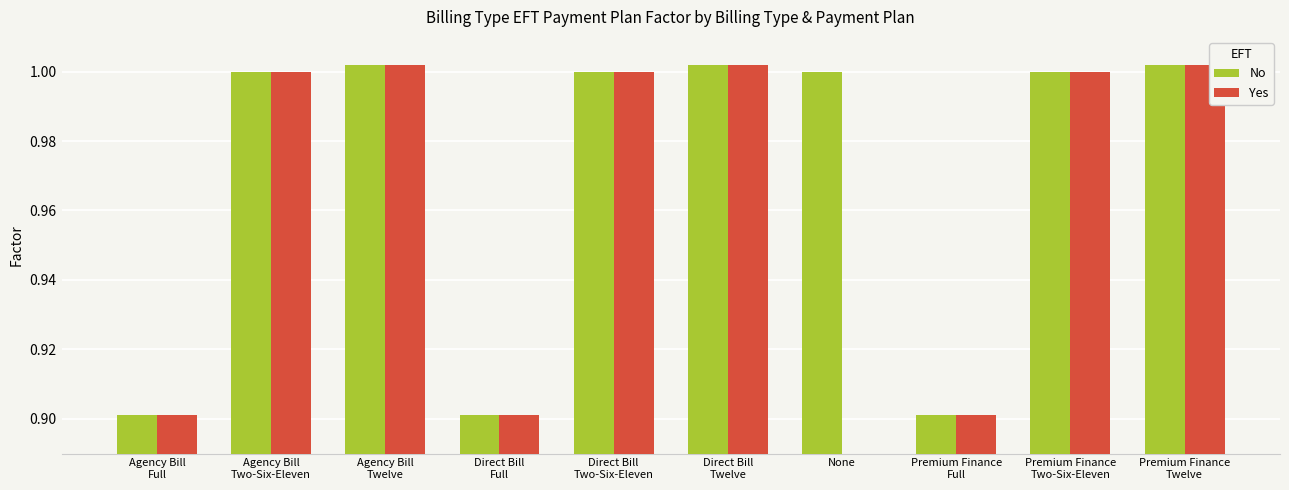

Which series changed the most between None and Premium Finance
Two-Six-Eleven?

Yes